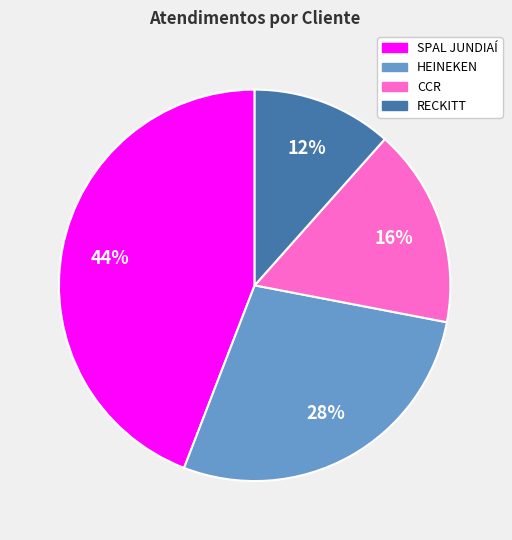

What is the largest slice in the pie chart?

SPAL JUNDIAÍ